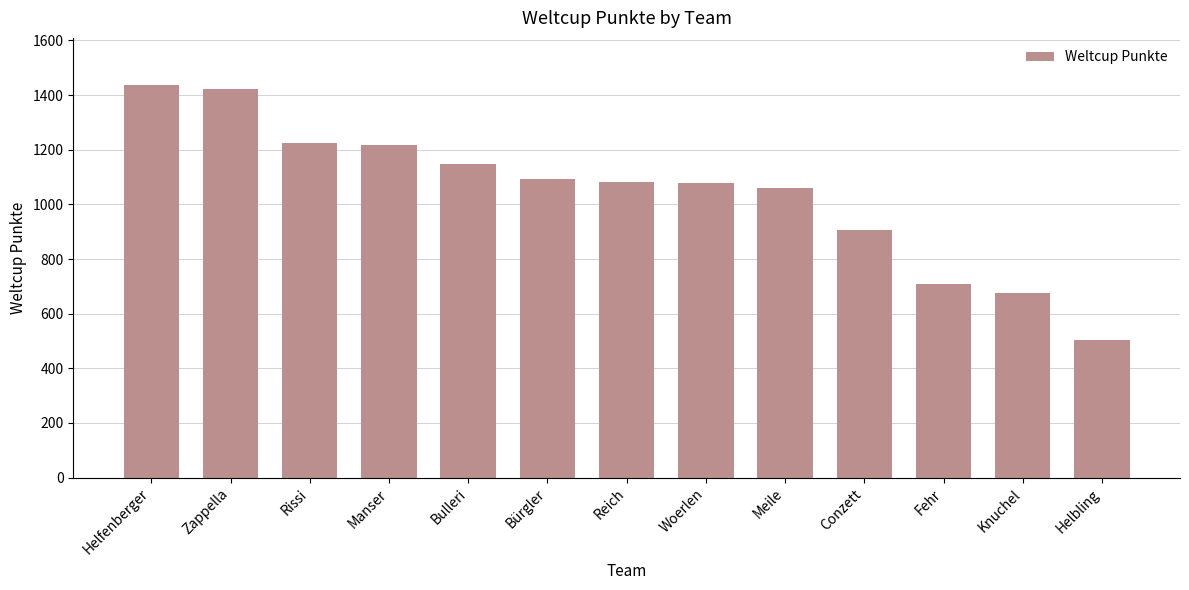

Which has a higher value, Helbling or Manser?

Manser